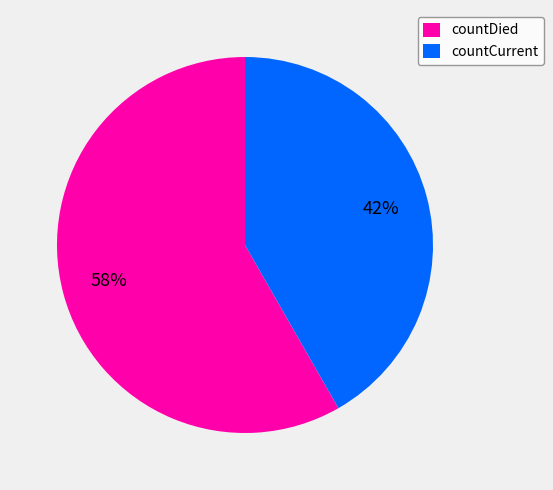

Does countCurrent account for over 50% of the chart?

No